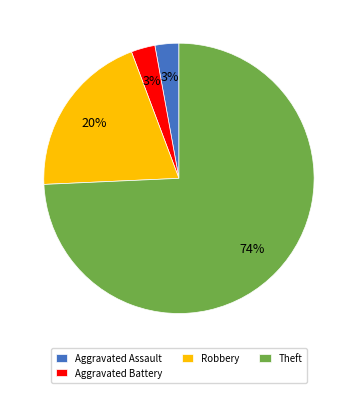

To the nearest percent, what is the difference between the largest and smallest slice percentages?

71%